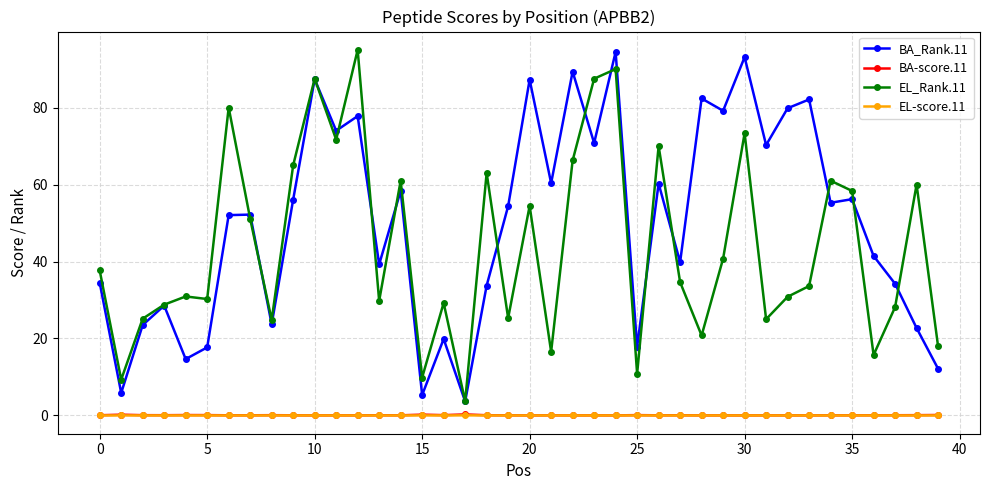

True or false: BA_Rank.11 has more than 0 points higher than both neighbors.

True